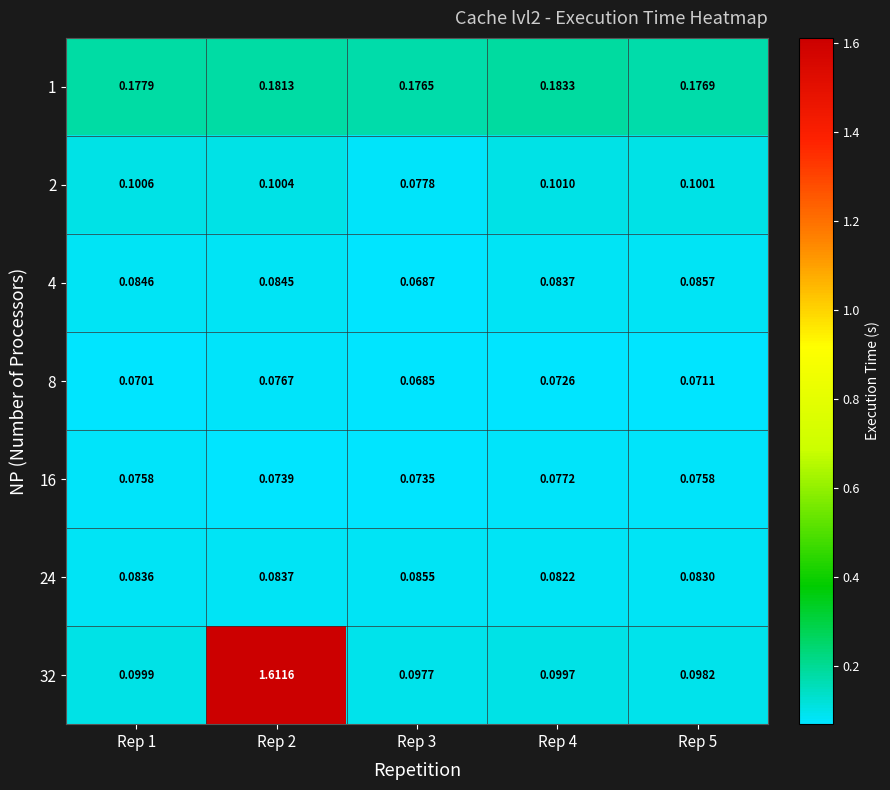

Is the value of 16 at Rep 4 greater than the value of 4 at Rep 3?

Yes